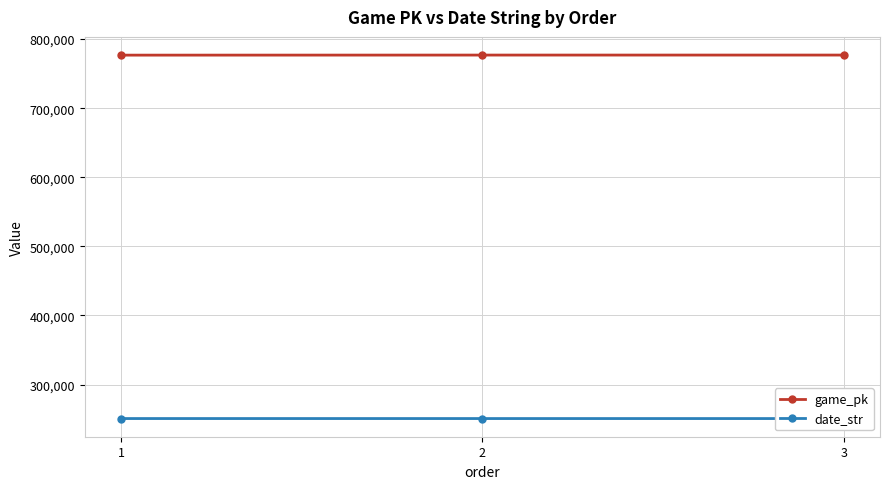

What is the maximum value for date_str?

250814